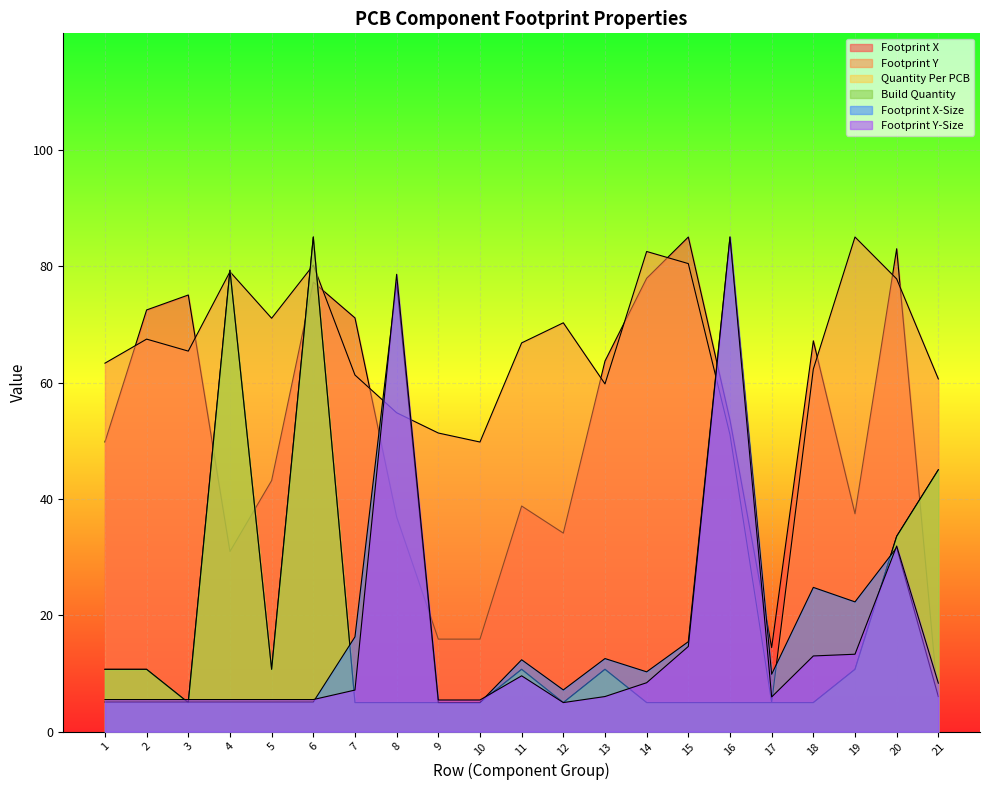

Reading right to left, what are all the values shown in this chart?

Footprint X: 21=5.0	20=83.0	19=37.4	18=67.2	17=14.4	16=53.5	15=85.0	14=77.9	13=63.7	12=34.1	11=38.8	10=15.9	9=15.9	8=36.9	7=71.1	6=77.2	5=43.2	4=31.0	3=75.0	2=72.5	1=49.8
Footprint Y: 21=60.6	20=77.8	19=85.0	18=62.3	17=5.0	16=51.0	15=80.4	14=82.5	13=59.8	12=70.3	11=66.8	10=49.8	9=51.3	8=54.8	7=61.3	6=80.2	5=71.0	4=79.0	3=65.4	2=67.5	1=63.3
Quantity Per PCB: 21=45.0	20=33.6	19=10.7	18=5.0	17=5.0	16=5.0	15=5.0	14=5.0	13=10.7	12=5.0	11=10.7	10=5.0	9=5.0	8=5.0	7=5.0	6=85.0	5=10.7	4=79.3	3=5.0	2=10.7	1=10.7
Build Quantity: 21=45.0	20=33.6	19=10.7	18=5.0	17=5.0	16=5.0	15=5.0	14=5.0	13=10.7	12=5.0	11=10.7	10=5.0	9=5.0	8=5.0	7=5.0	6=85.0	5=10.7	4=79.3	3=5.0	2=10.7	1=10.7
Footprint X-Size: 21=6.0	20=31.6	19=22.3	18=24.8	17=9.9	16=85.0	15=15.5	14=10.3	13=12.6	12=7.2	11=12.4	10=5.0	9=5.0	8=77.2	7=16.3	6=5.1	5=5.1	4=5.1	3=5.1	2=5.1	1=5.1
Footprint Y-Size: 21=8.3	20=31.9	19=13.3	18=13.0	17=6.0	16=85.0	15=14.6	14=8.4	13=6.0	12=5.0	11=9.6	10=5.4	9=5.4	8=78.6	7=7.2	6=5.5	5=5.5	4=5.5	3=5.5	2=5.5	1=5.5